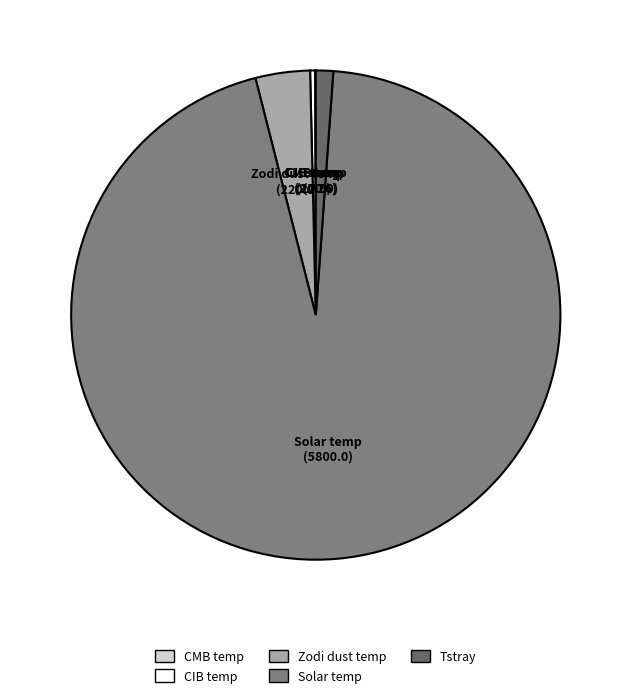

Combined, do Solar temp and CIB temp account for over 50%?

Yes